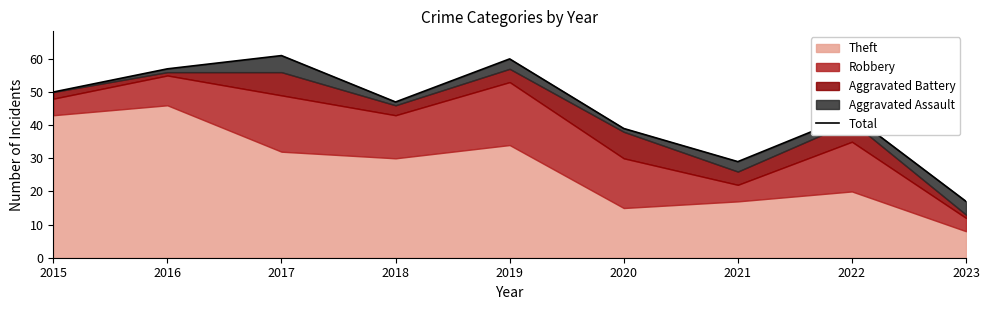

Which label corresponds to the largest value in the chart?

2017